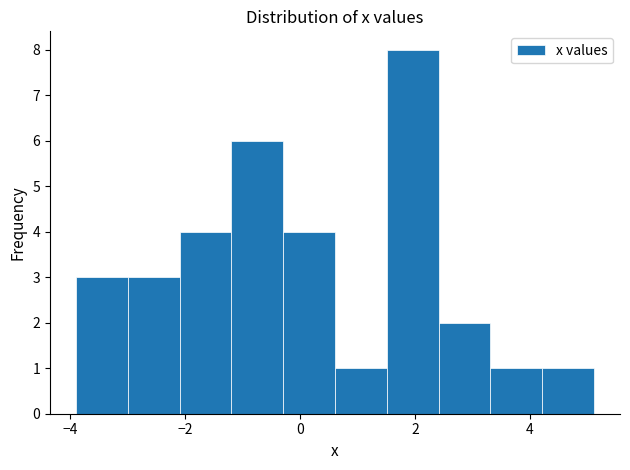

Which range on the x-axis has the tallest bar?

1.6 to 2.4